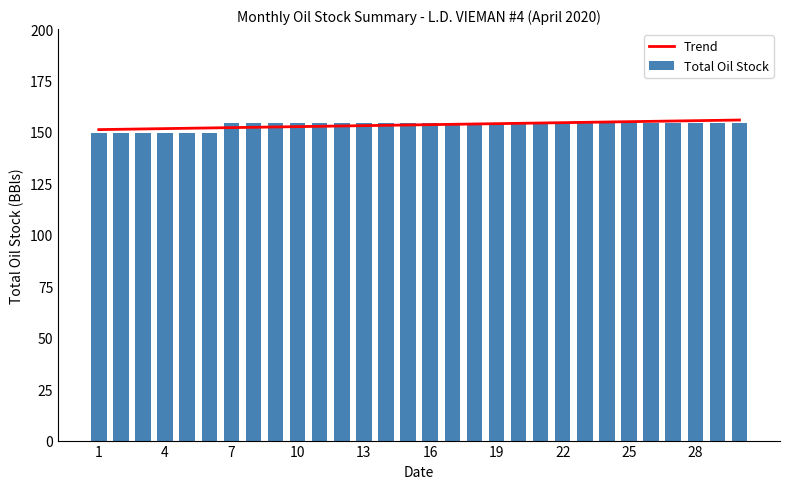

What is the difference between the maximum and minimum values in the Total Oil Stock series?

5.0